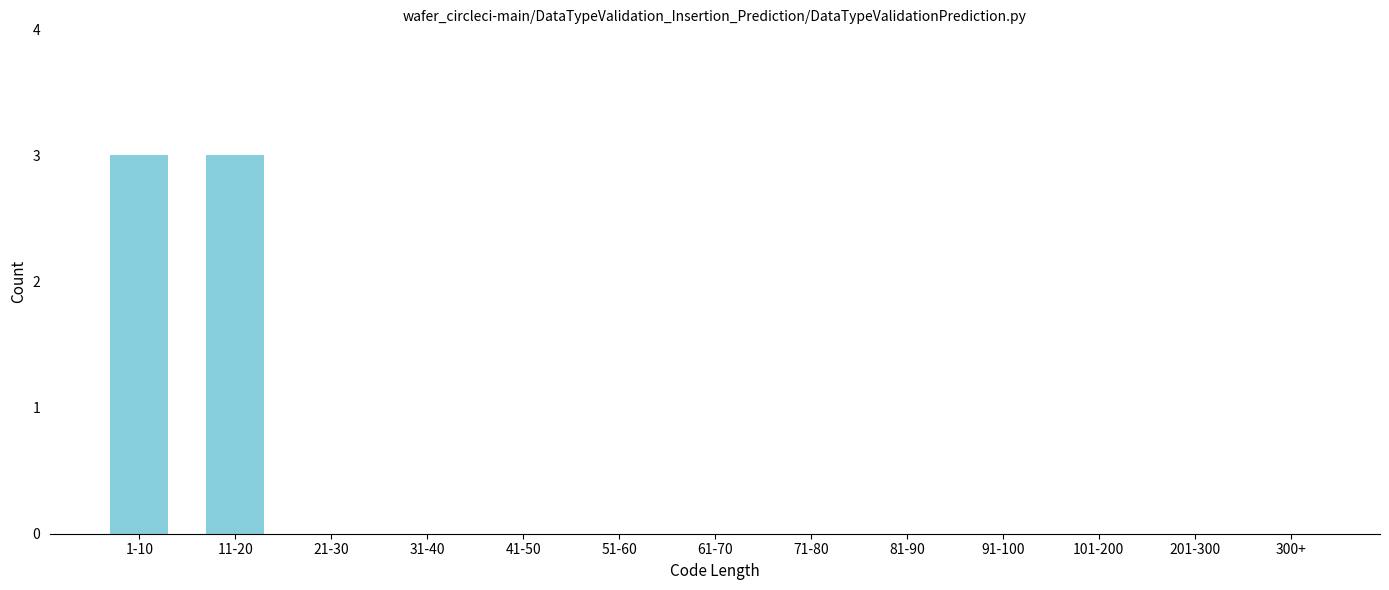

Reading right to left, transcribe all the data shown in this chart.

300+=0	201-300=0	101-200=0	91-100=0	81-90=0	71-80=0	61-70=0	51-60=0	41-50=0	31-40=0	21-30=0	11-20=3	1-10=3